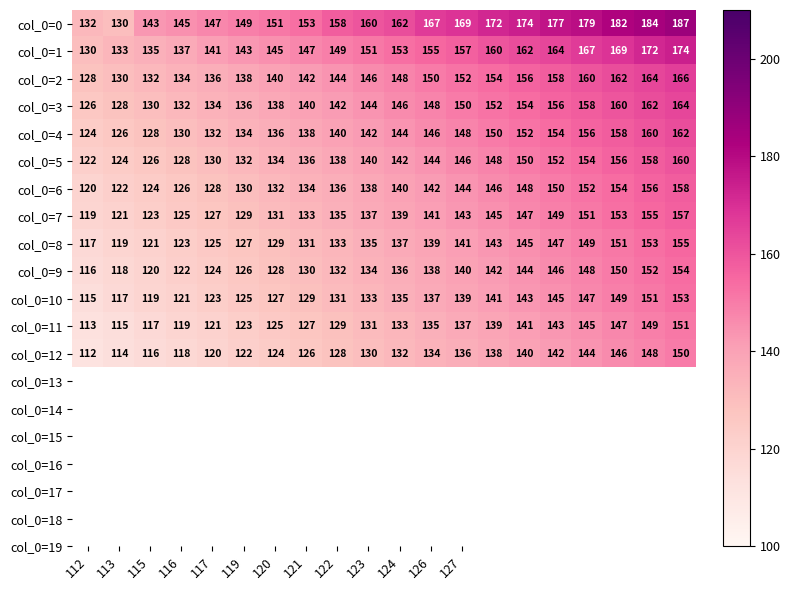

At how many categories does at least one series exceed 115?

20